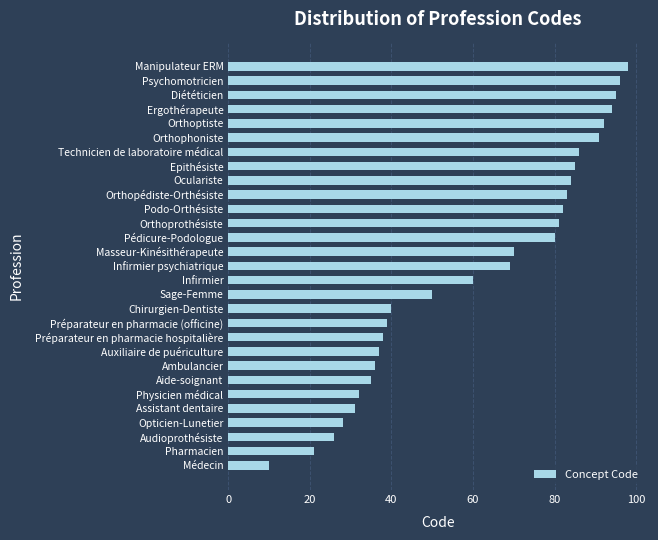

Approximately how many times larger is the value at Podo-Orthésiste compared to Diététicien?

0.9